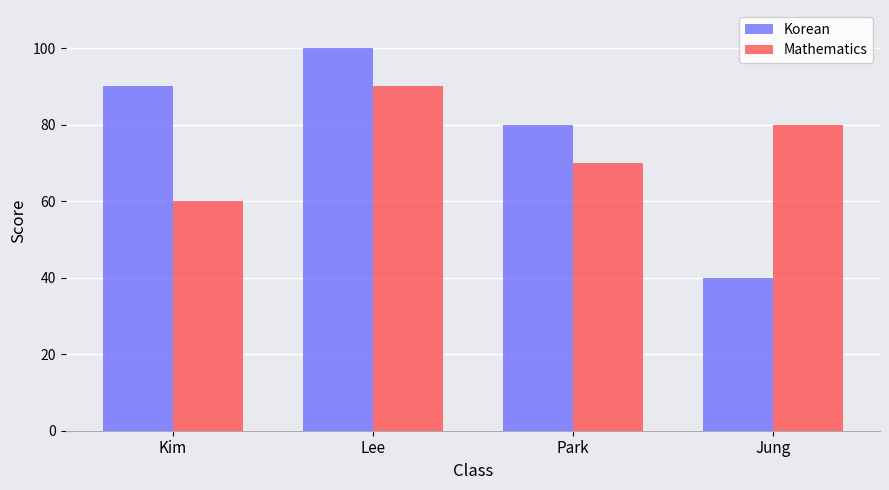

Reading right to left, transcribe all the data shown in this chart.

Korean: Jung=40	Park=80	Lee=100	Kim=90
Mathematics: Jung=80	Park=70	Lee=90	Kim=60